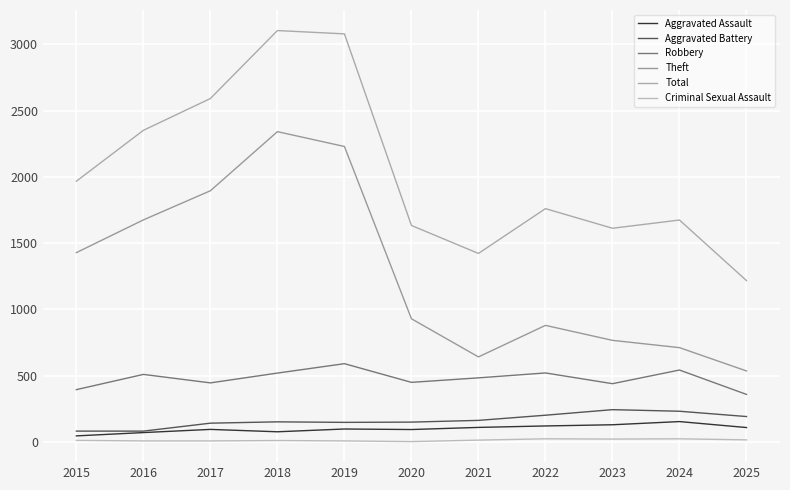

True or false: Aggravated Battery and Criminal Sexual Assault cross at least once.

False